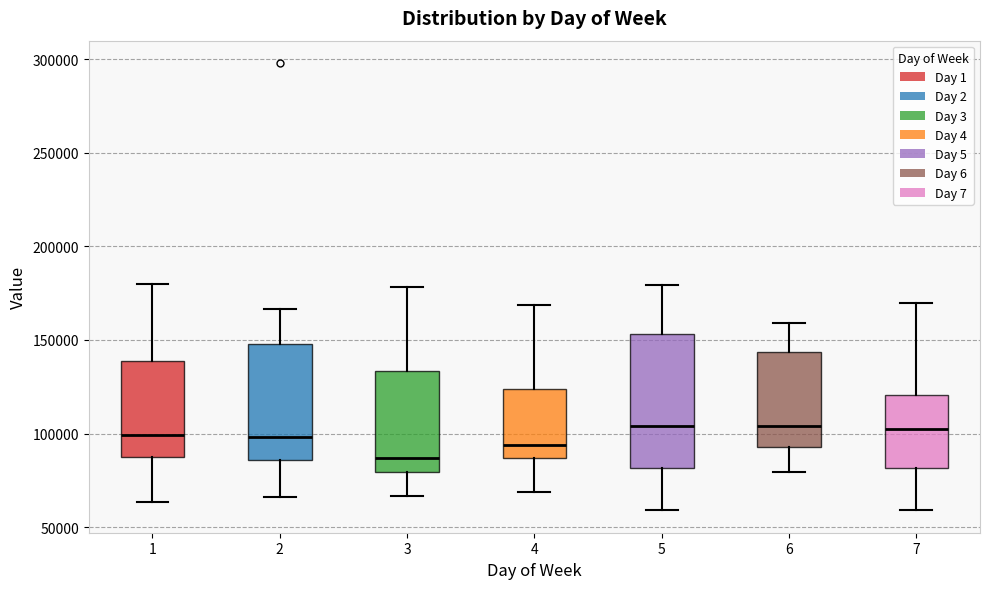

Comparing the boxes themselves (not the whiskers), which one is the tallest?

5